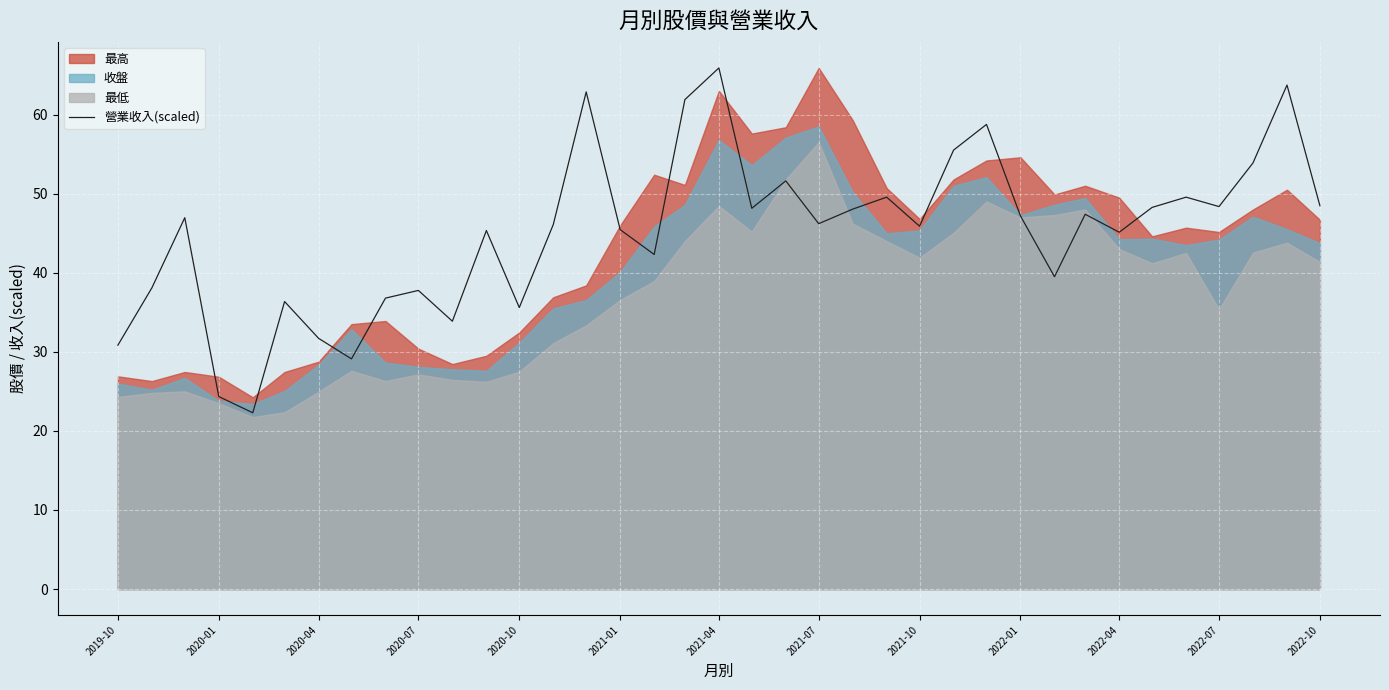

Is it true that 營業收入(scaled) equals 37.8 at 2020-07?

True